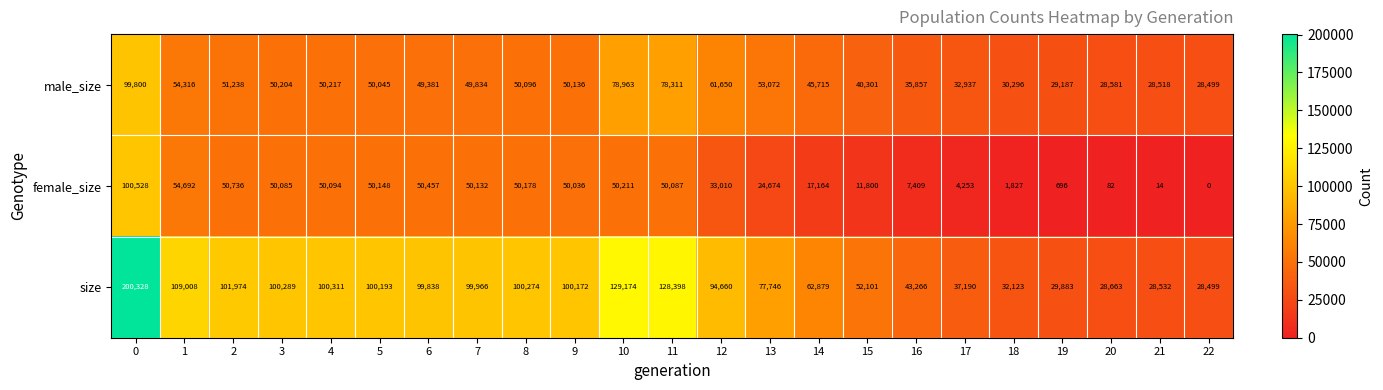

What is the approximate value of female_size at 14, to the nearest 50?

17150